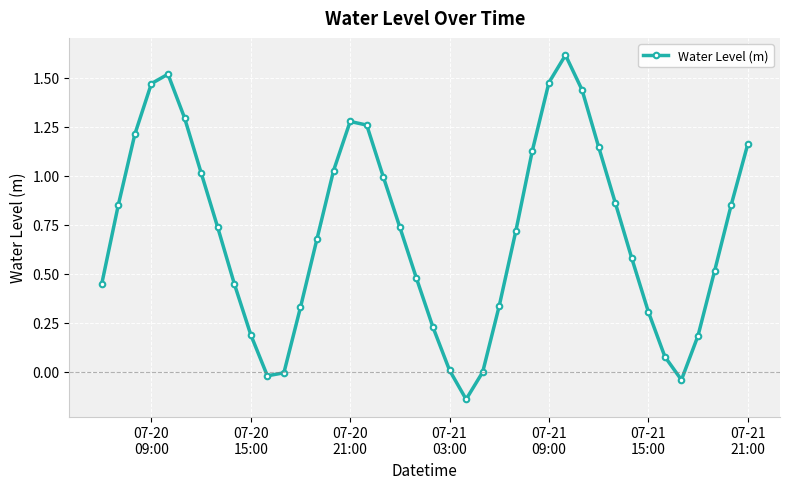

What is the maximum value shown in the chart?

1.6